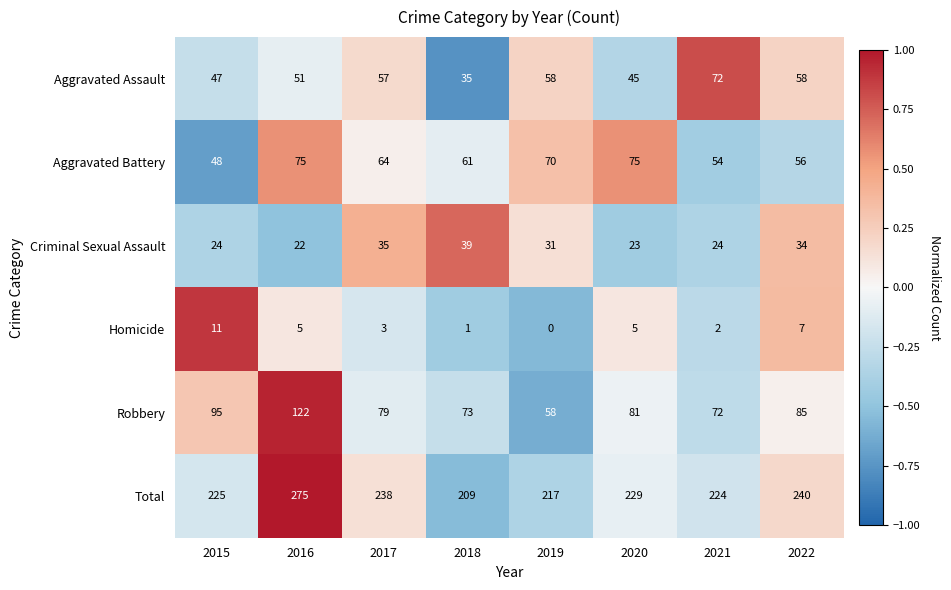

Rank the series by their maximum value, from lowest to highest.

Homicide, Criminal Sexual Assault, Aggravated Assault, Aggravated Battery, Robbery, Total